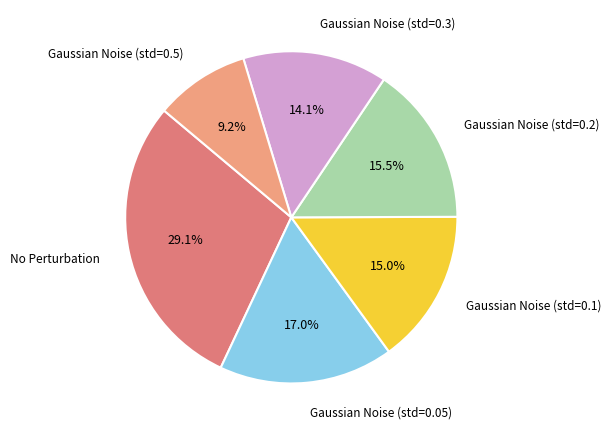

Which category has the smallest portion of the pie?

Gaussian Noise (std=0.5)